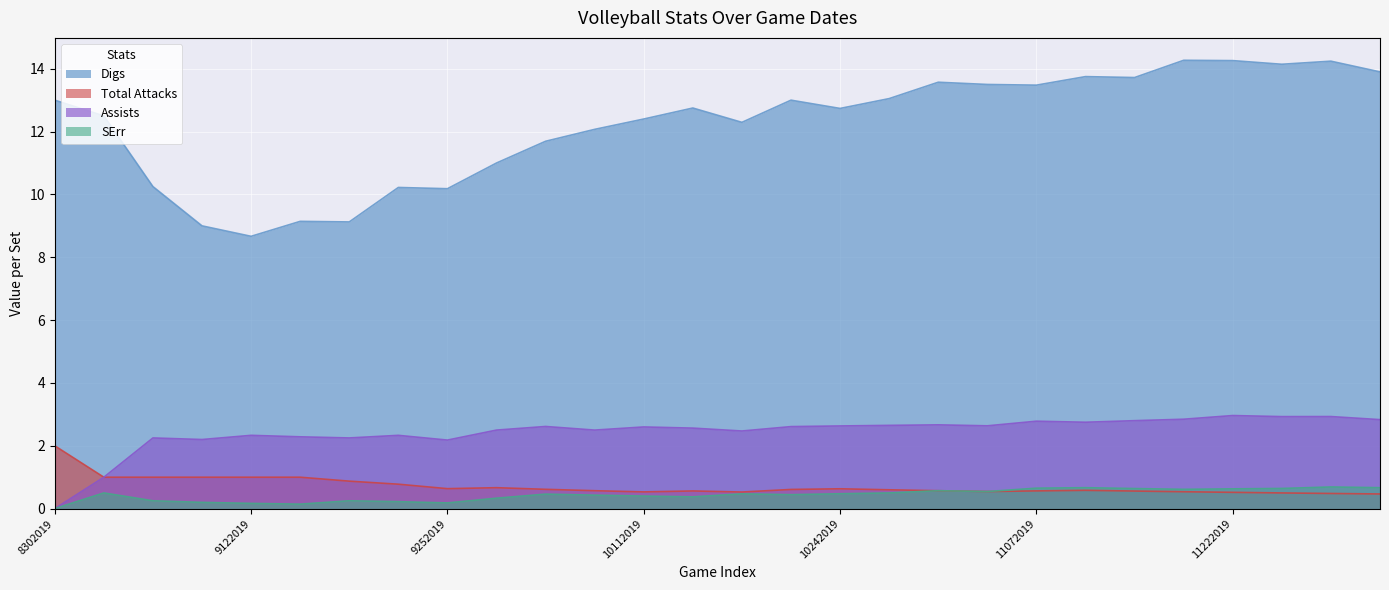

What is the value of the Total Attacks point at the 5th from the left?

1.0